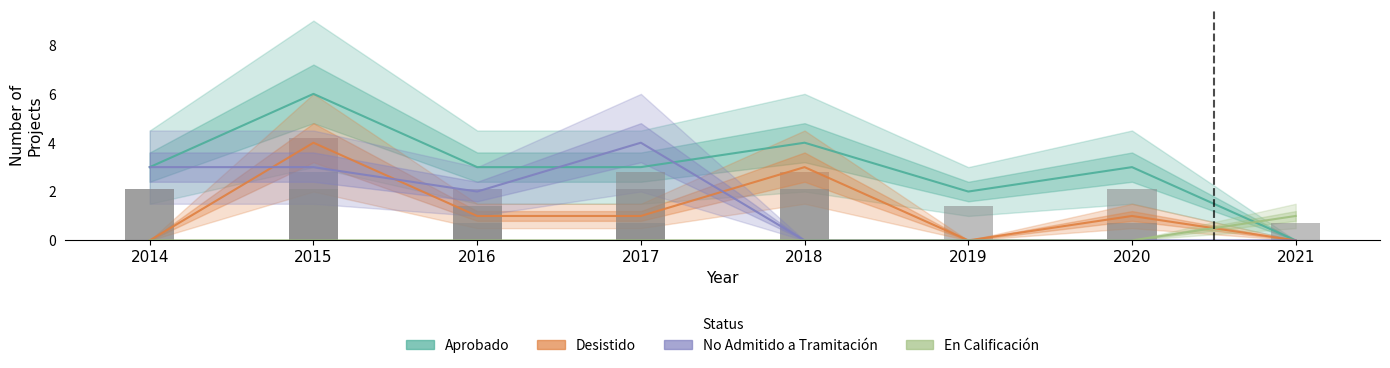

Which category has the highest value in the En Calificación series?

2021